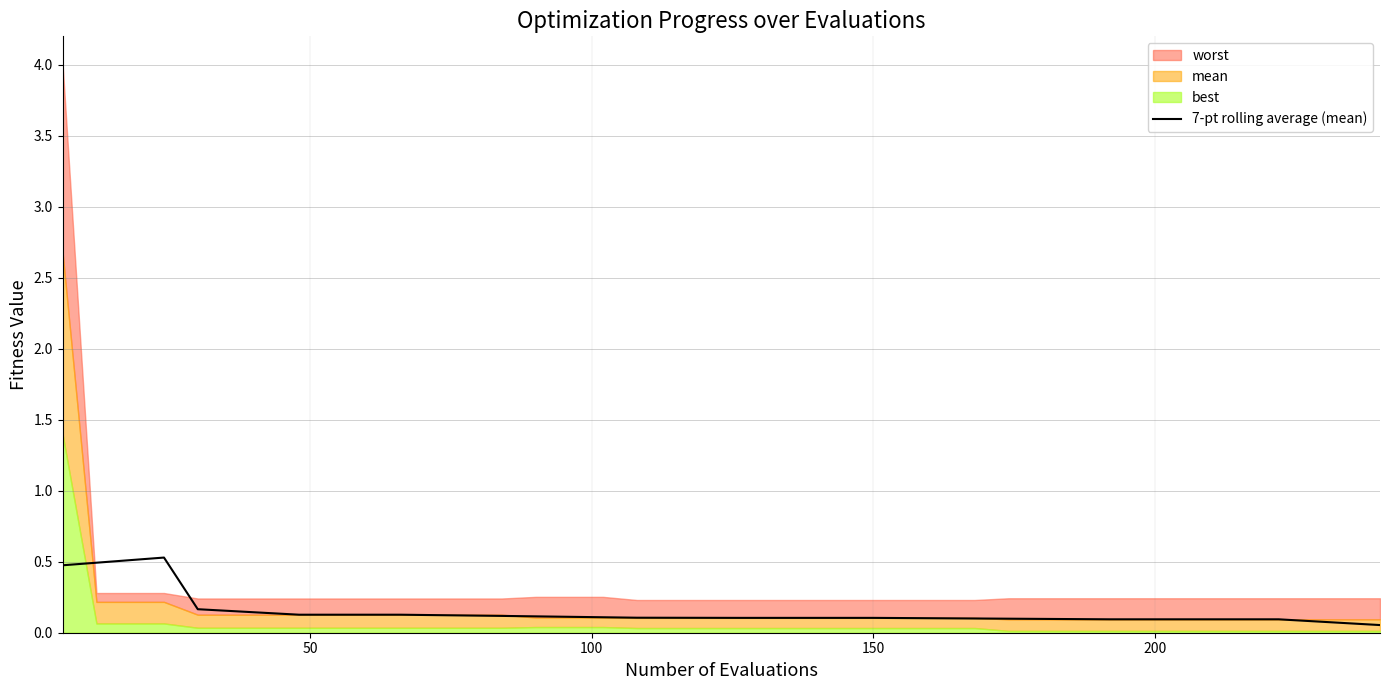

What is the highest value of the 7-pt rolling average (mean) series?

0.5